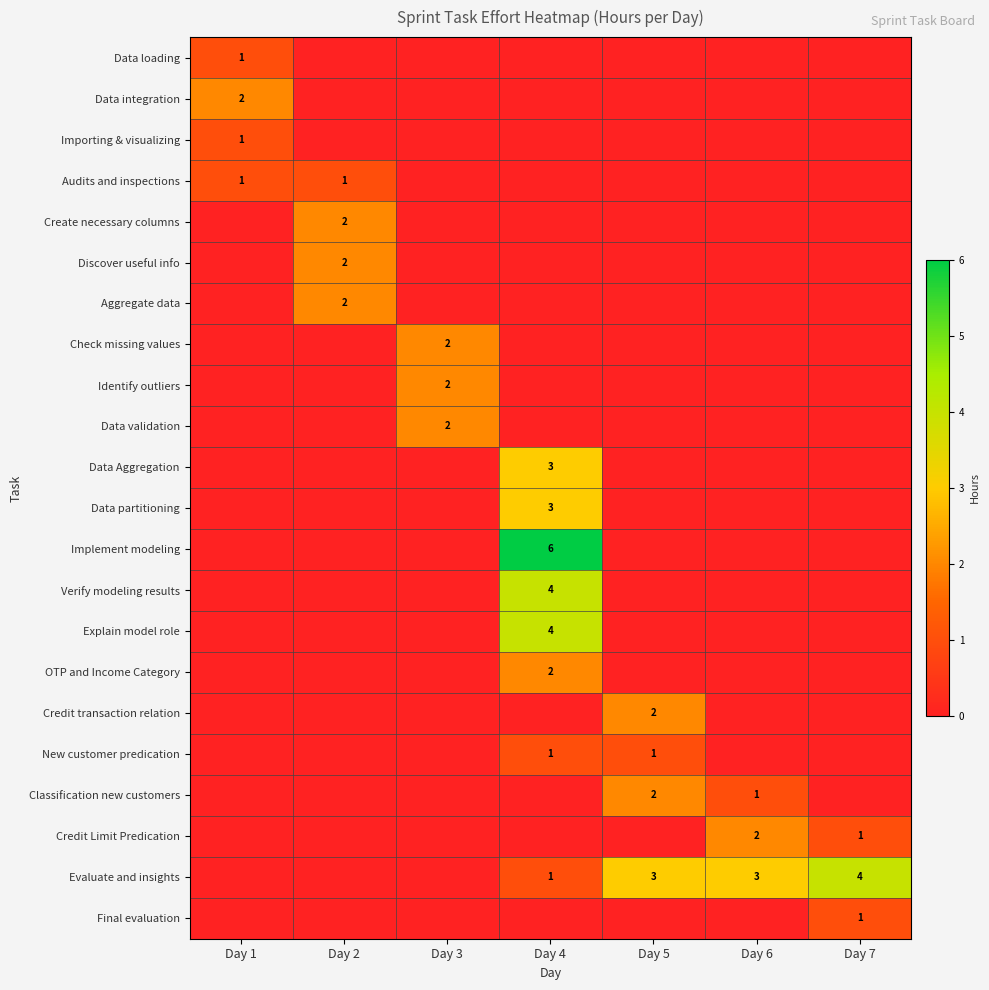

List the labels in order of Evaluate and insights value, smallest first.

Day 1, Day 2, Day 3, Day 4, Day 5, Day 6, Day 7